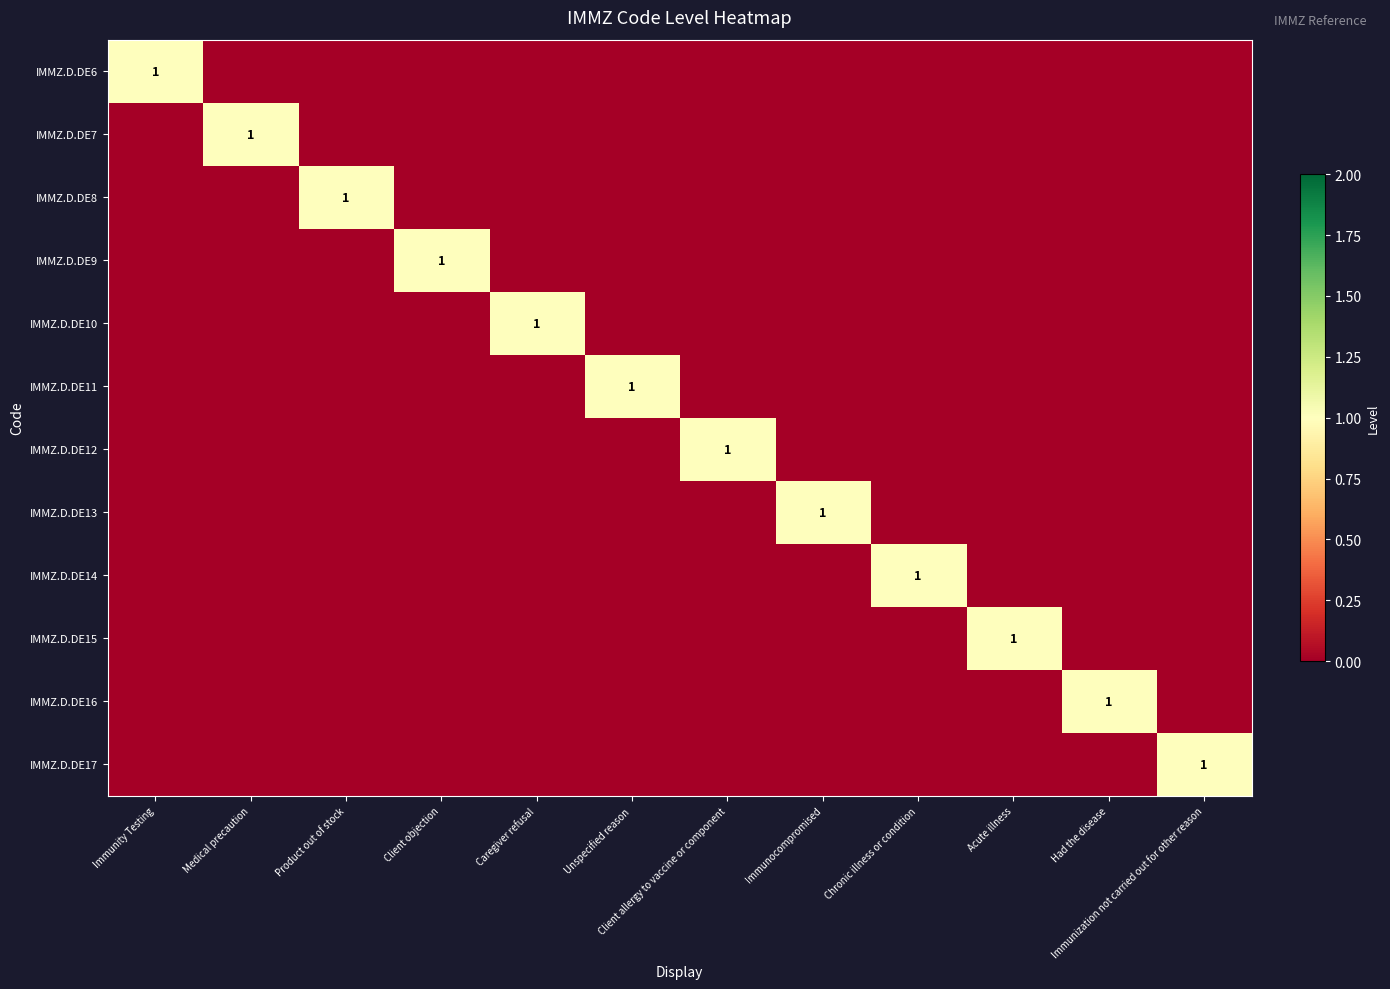

The value of IMMZ.D.DE7 at Medical precaution is 1. True or false?

True